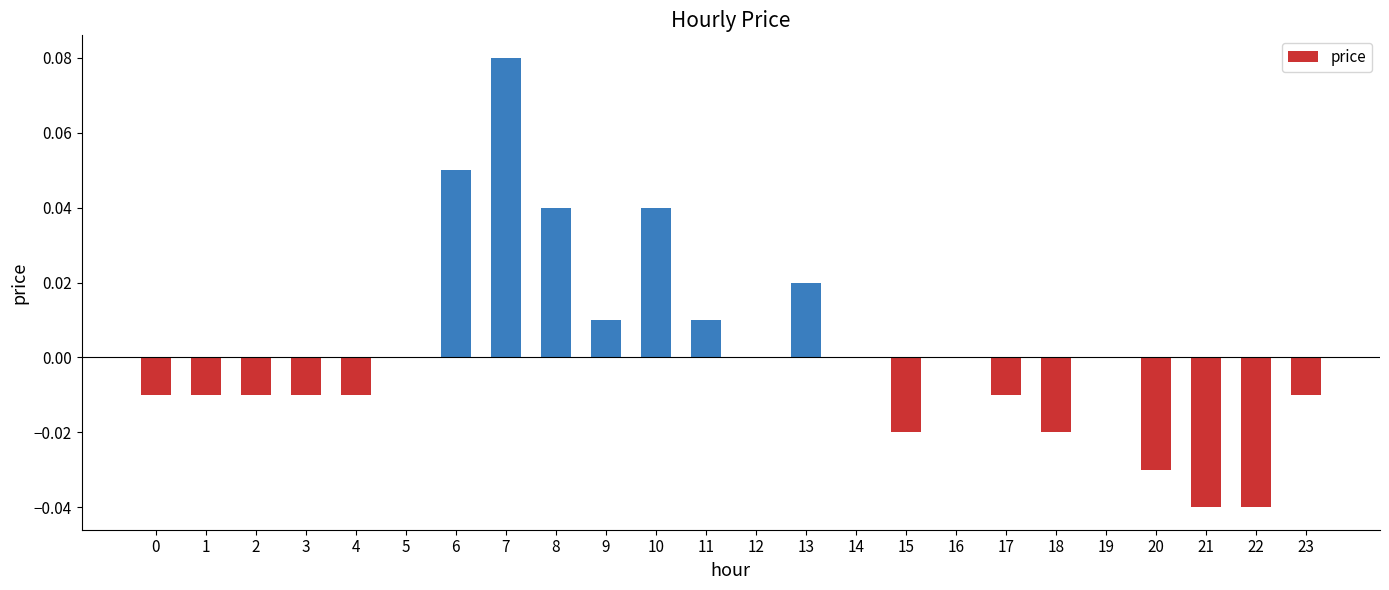

Which has a higher value, 16 or 22?

16